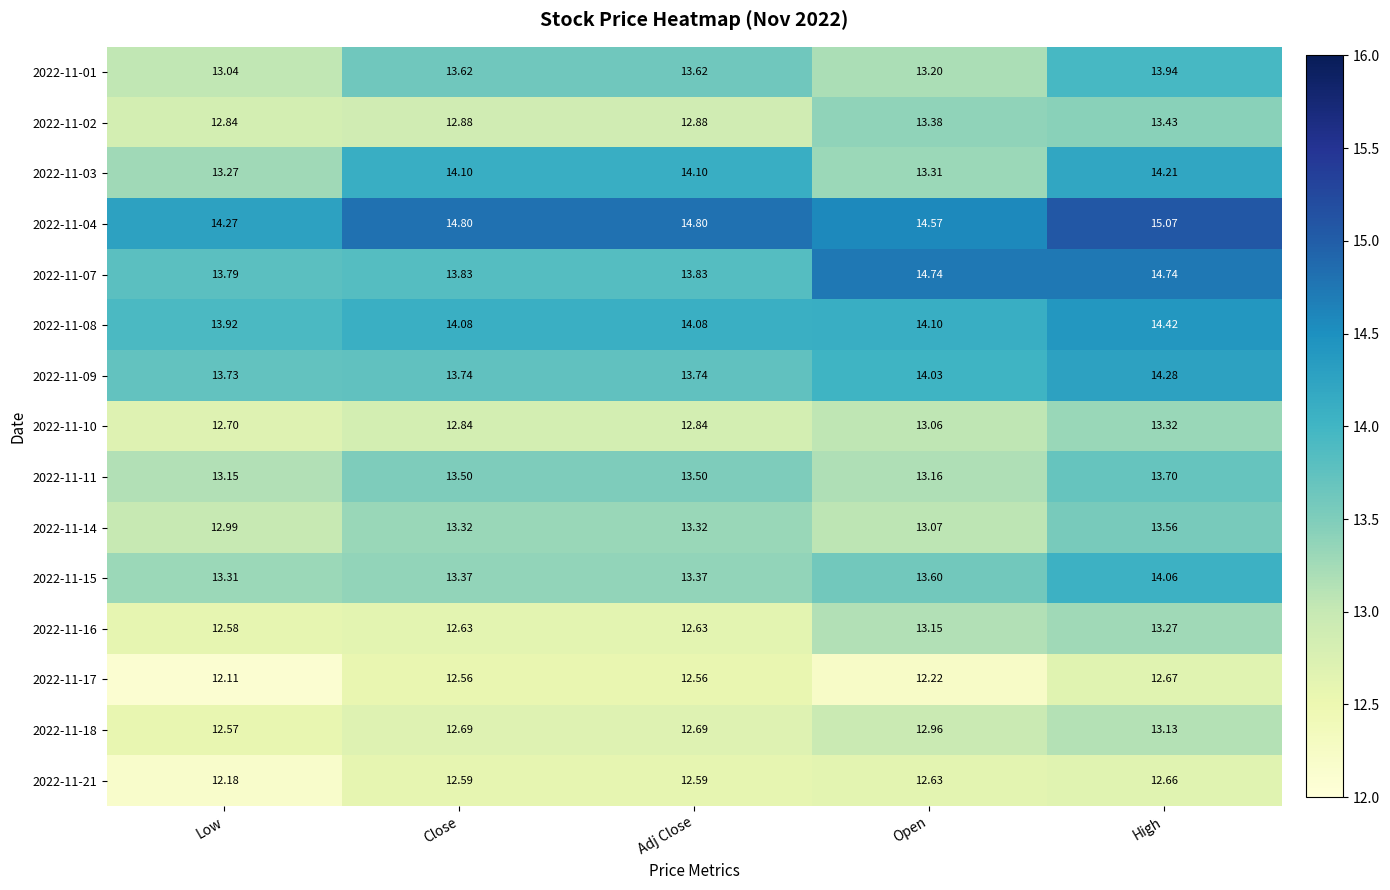

Which label corresponds to the largest value in the chart?

High